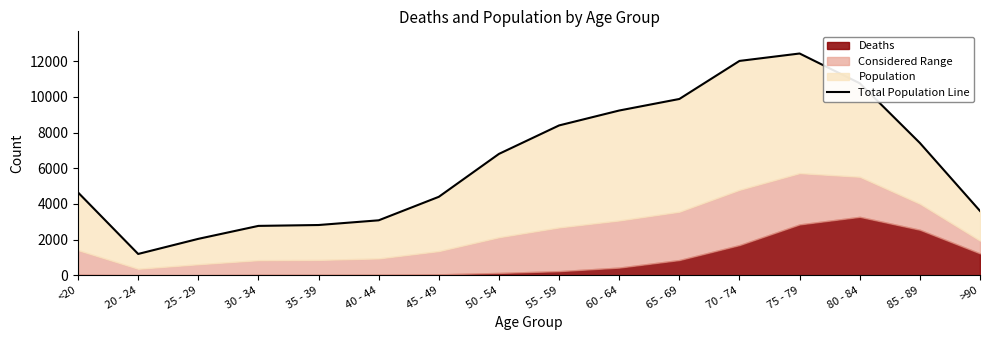

Count the number of values greater than 6803.

7